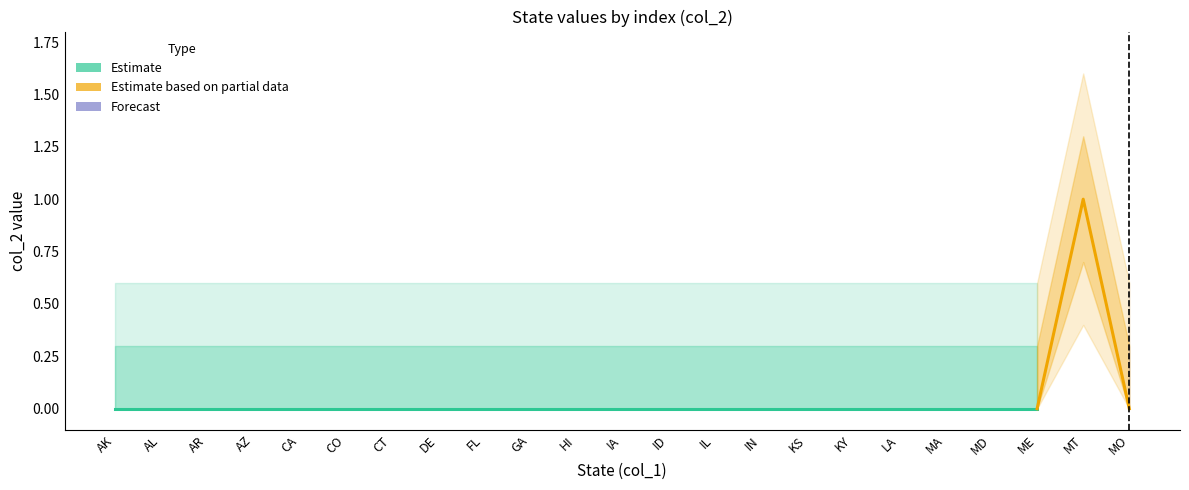

At 15, list the series in order from smallest to largest.

Estimate, Estimate based on partial data, Forecast